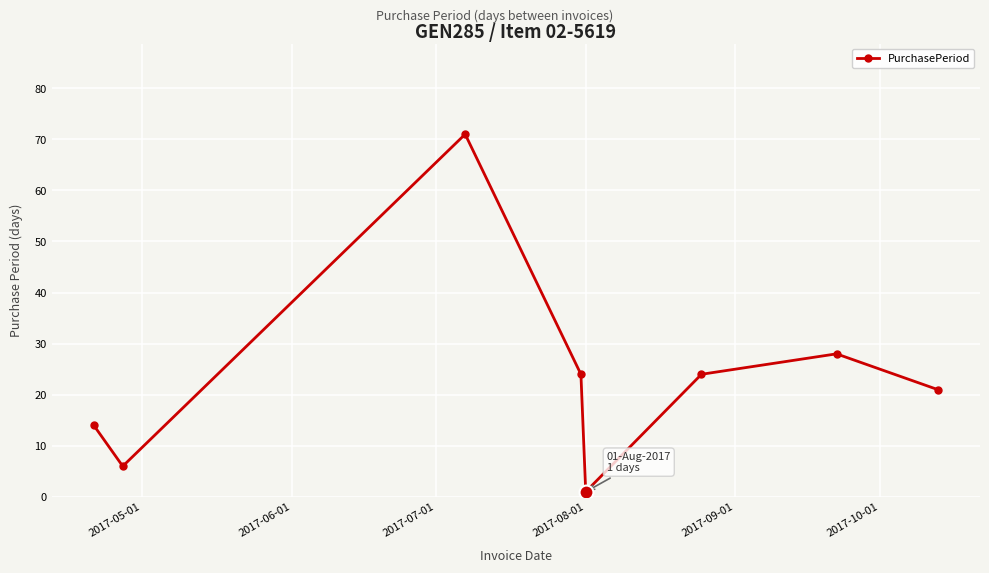

How many points are lower than both their immediate neighbors (excluding endpoints)?

2